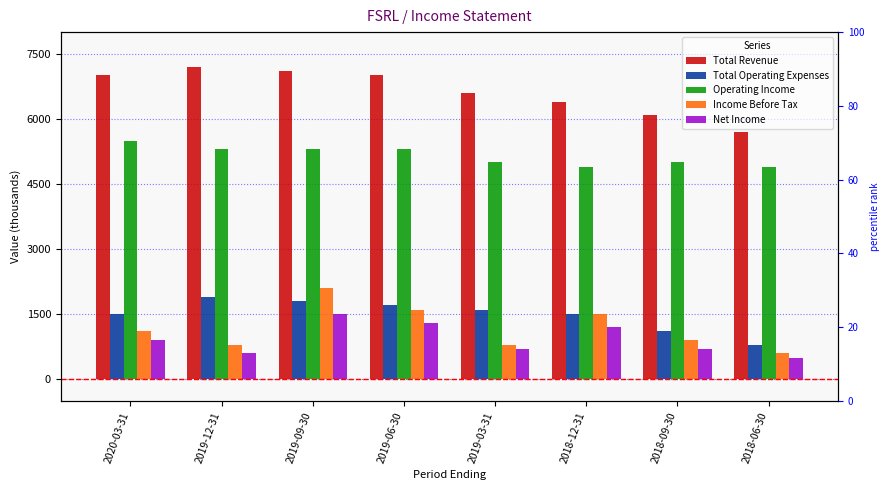

Reading left to right, extract all data points from this chart.

Total Revenue: 2020-03-31=7000	2019-12-31=7200	2019-09-30=7100	2019-06-30=7000	2019-03-31=6600	2018-12-31=6400	2018-09-30=6100	2018-06-30=5700
Total Operating Expenses: 2020-03-31=1500	2019-12-31=1900	2019-09-30=1800	2019-06-30=1700	2019-03-31=1600	2018-12-31=1500	2018-09-30=1100	2018-06-30=800
Operating Income: 2020-03-31=5500	2019-12-31=5300	2019-09-30=5300	2019-06-30=5300	2019-03-31=5000	2018-12-31=4900	2018-09-30=5000	2018-06-30=4900
Income Before Tax: 2020-03-31=1100	2019-12-31=800	2019-09-30=2100	2019-06-30=1600	2019-03-31=800	2018-12-31=1500	2018-09-30=900	2018-06-30=600
Net Income: 2020-03-31=900	2019-12-31=600	2019-09-30=1500	2019-06-30=1300	2019-03-31=700	2018-12-31=1200	2018-09-30=700	2018-06-30=500